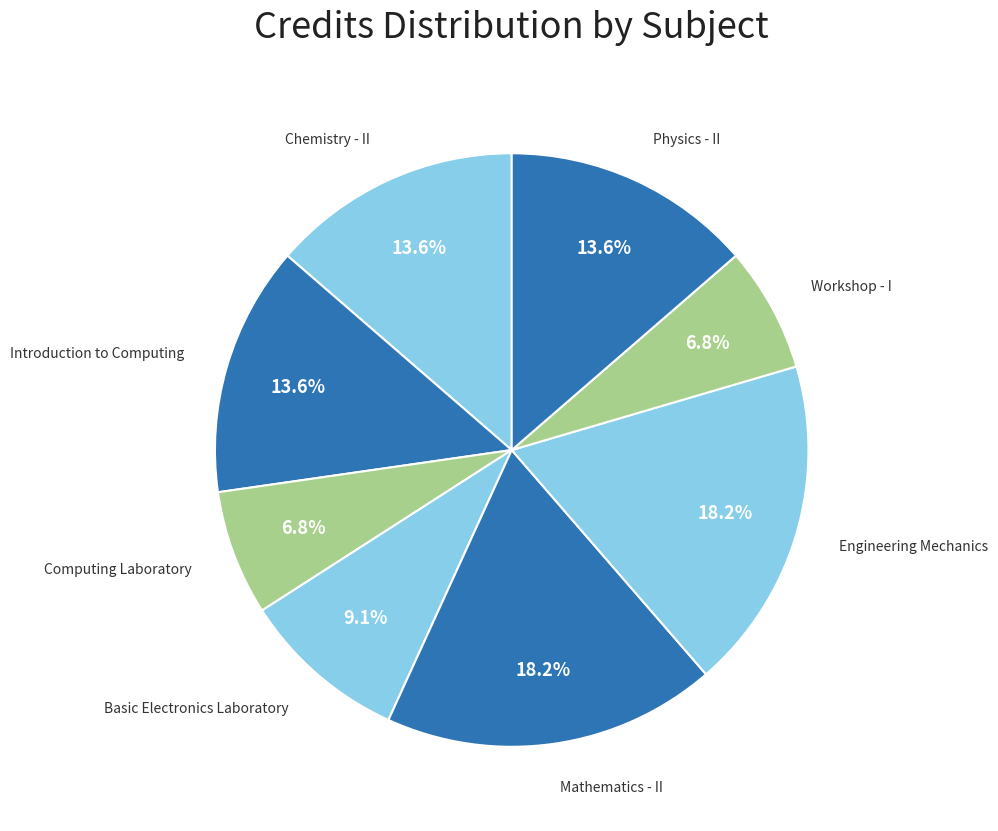

To the nearest percent, what is the difference between the Computing Laboratory and Engineering Mechanics slice percentages?

11%